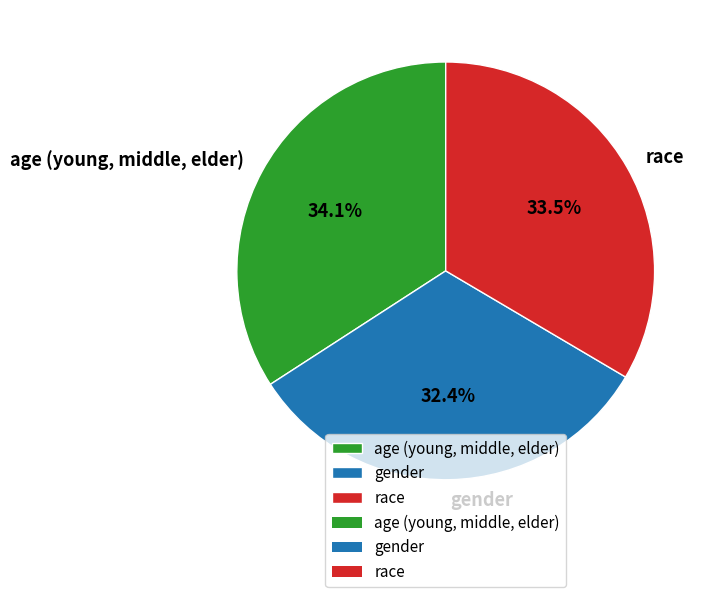

Combined, do race and age (young, middle, elder) account for over 50%?

Yes